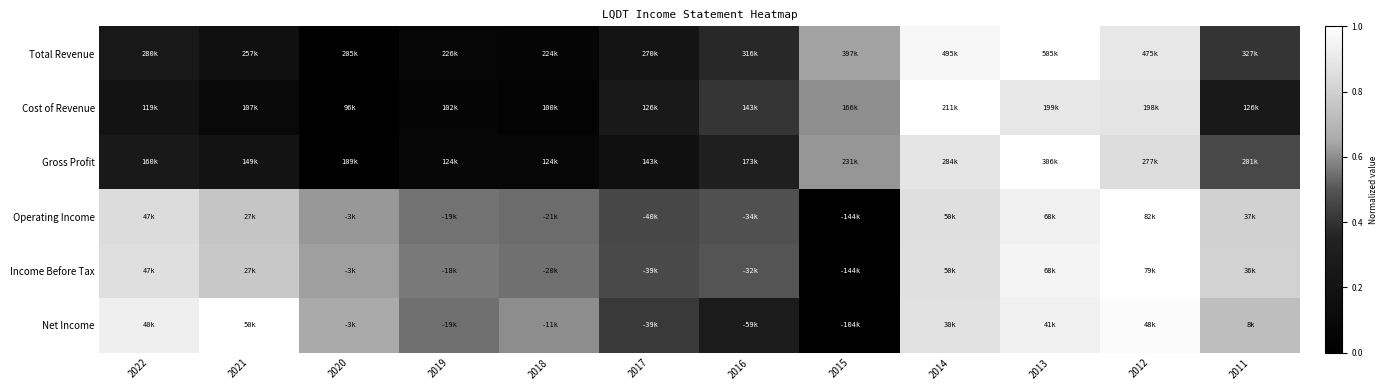

At how many categories does at least one series exceed 0?

12